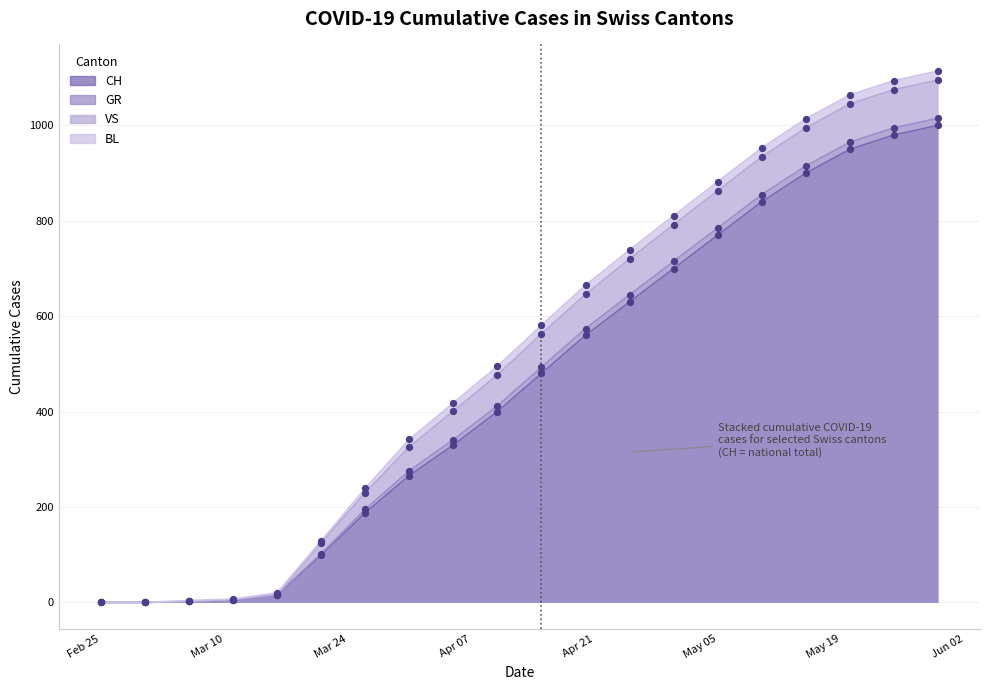

Which series contains the highest Y value?

CH